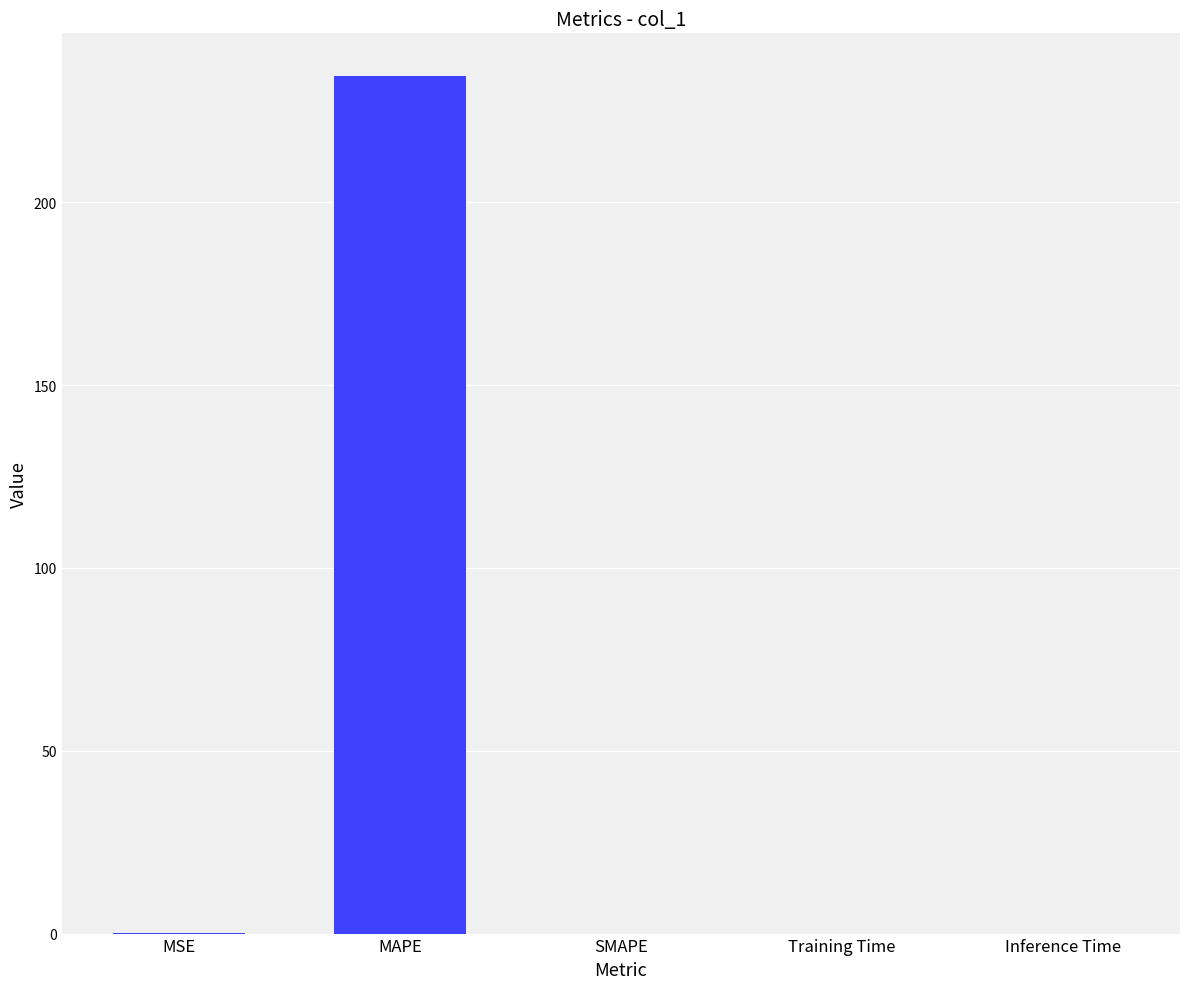

Which has a higher value, MAPE or Training Time?

MAPE